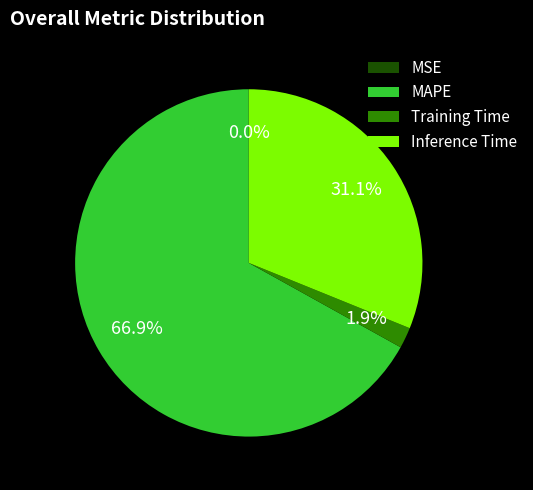

Which slice is the largest?

MAPE